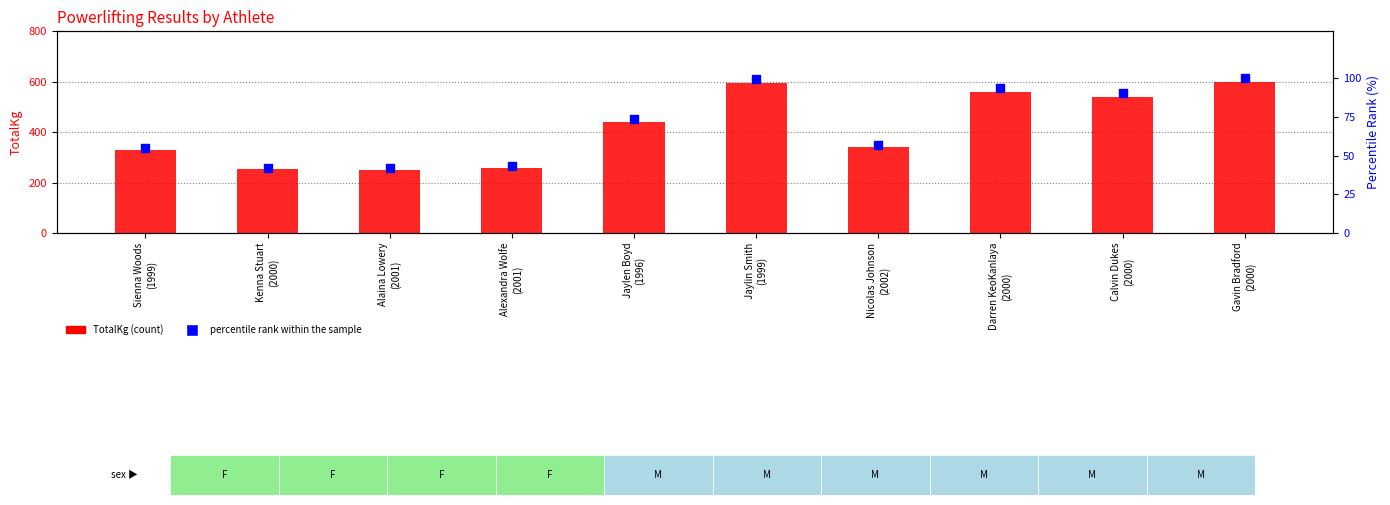

Which series contains the highest Y value?

TotalKg